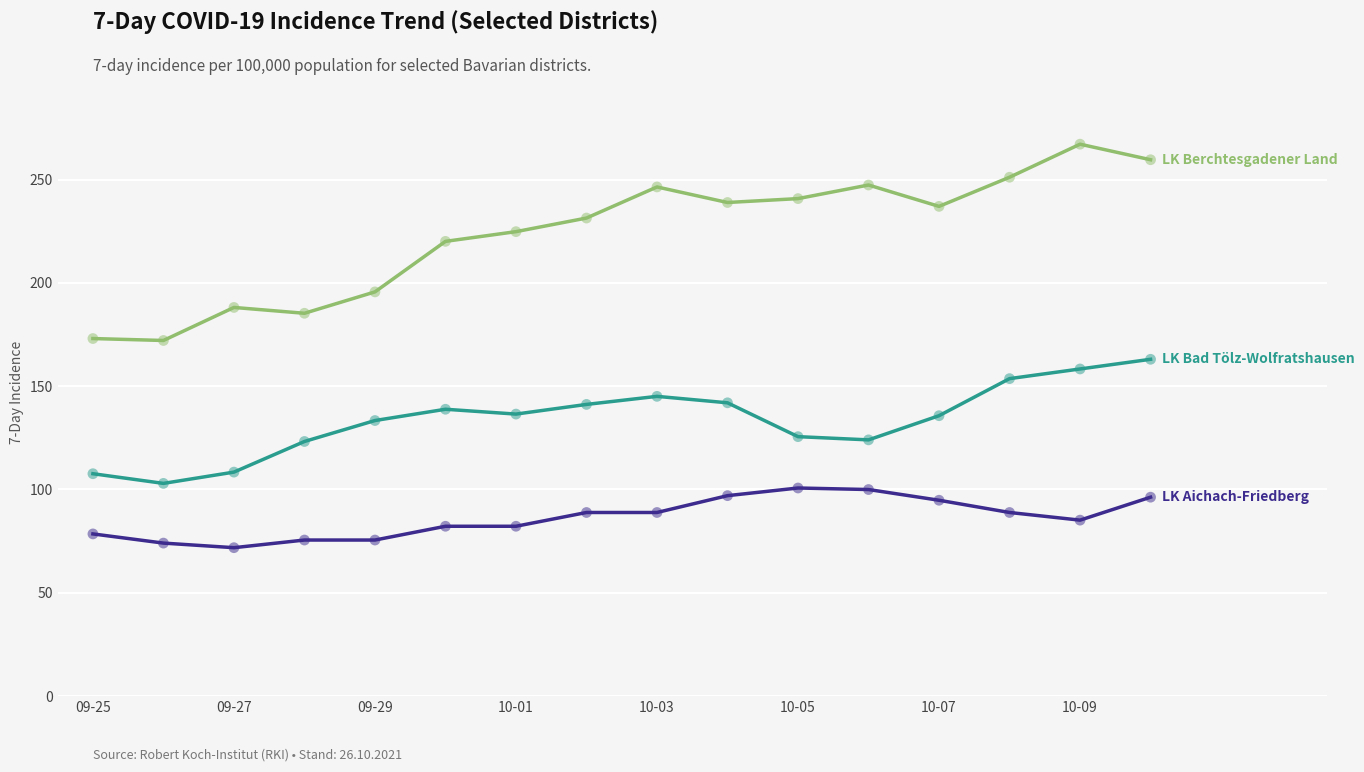

What is the minimum value shown in the chart?

71.8